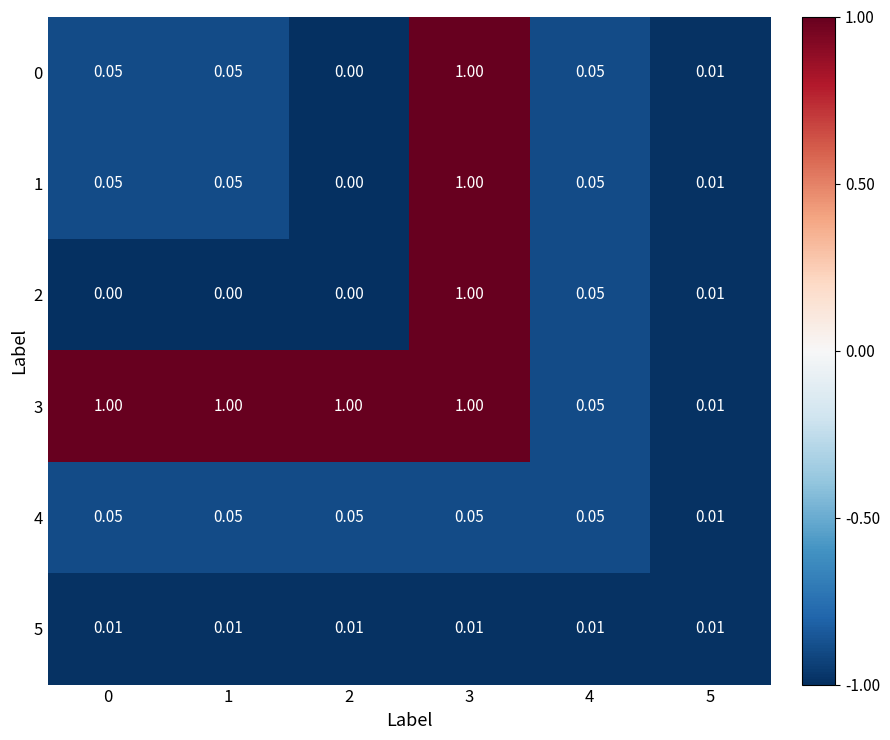

Count the number of data series in this chart.

6